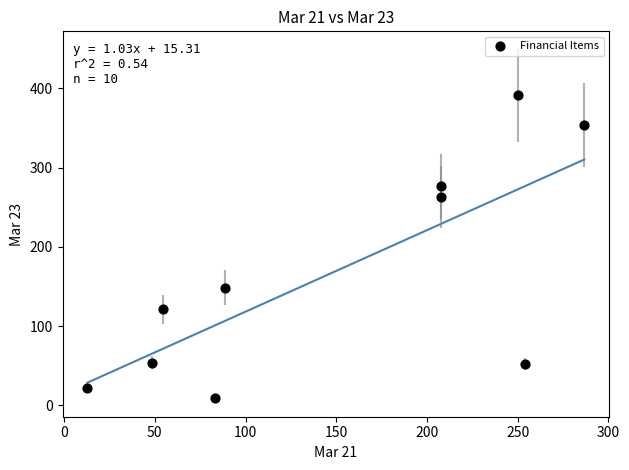

What Y value in the scatter plot is closest to 200?

148.4